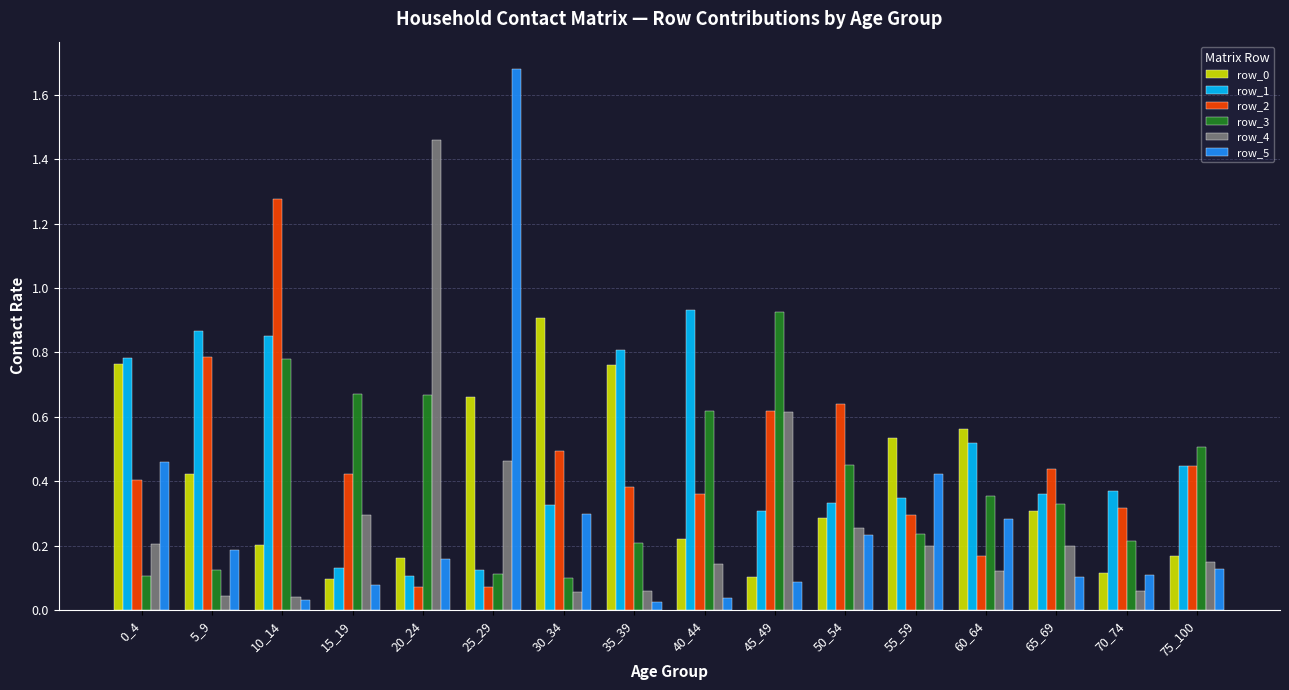

What is the sum of all row_5 values?

4.3